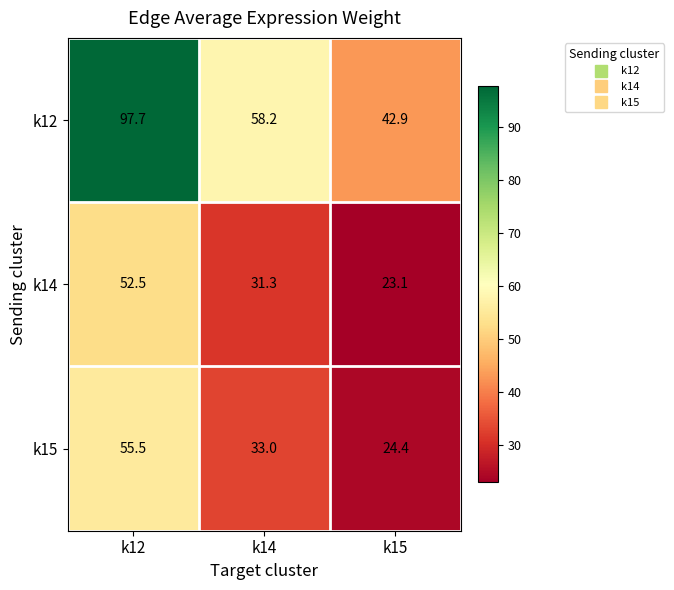

Count the number of data series in this chart.

3